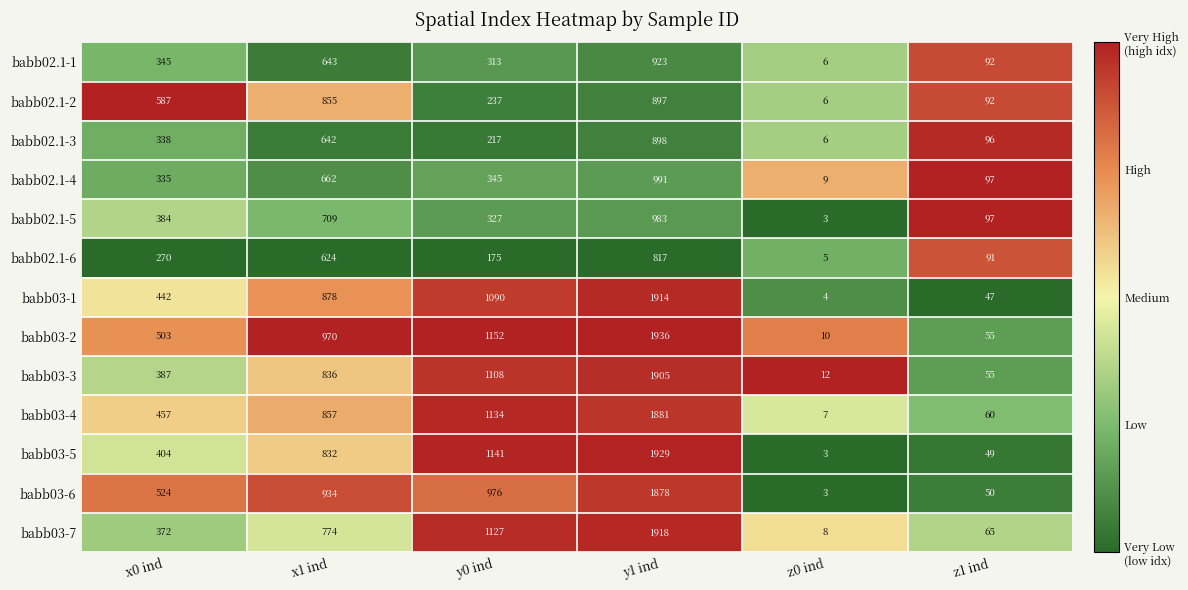

Rank the series by their maximum value, from highest to lowest.

babb03-2, babb03-5, babb03-7, babb03-1, babb03-3, babb03-4, babb03-6, babb02.1-4, babb02.1-5, babb02.1-1, babb02.1-3, babb02.1-2, babb02.1-6